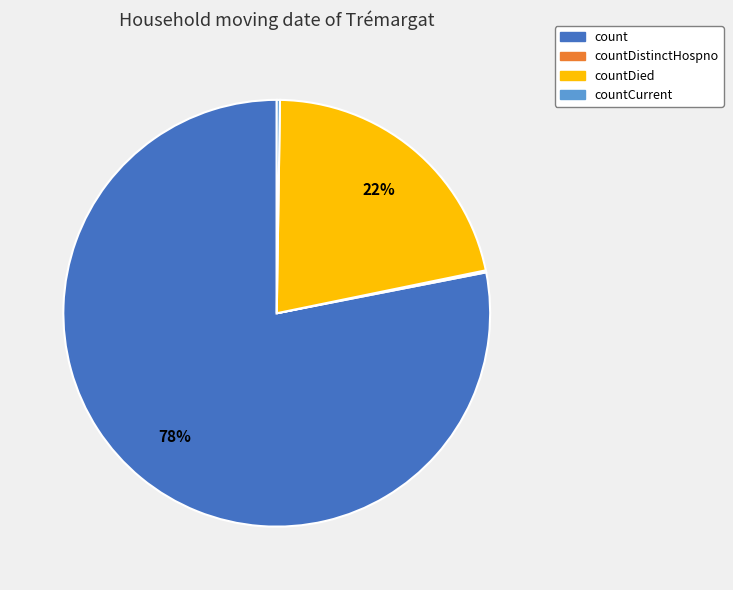

To the nearest percent, what is the average slice percentage?

25%